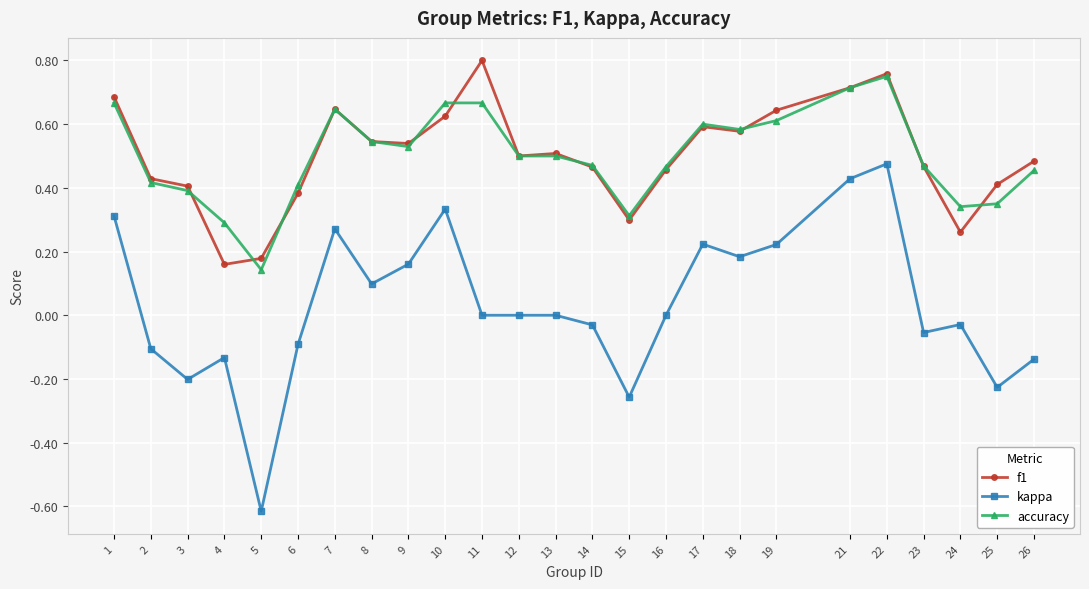

What is the sum of all f1 values?

12.5